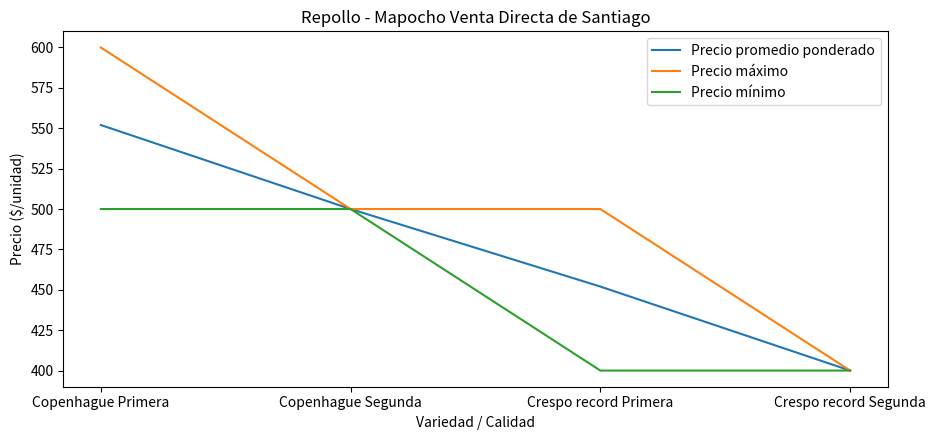

Count the Precio mínimo values in the range 400 to 500.

4